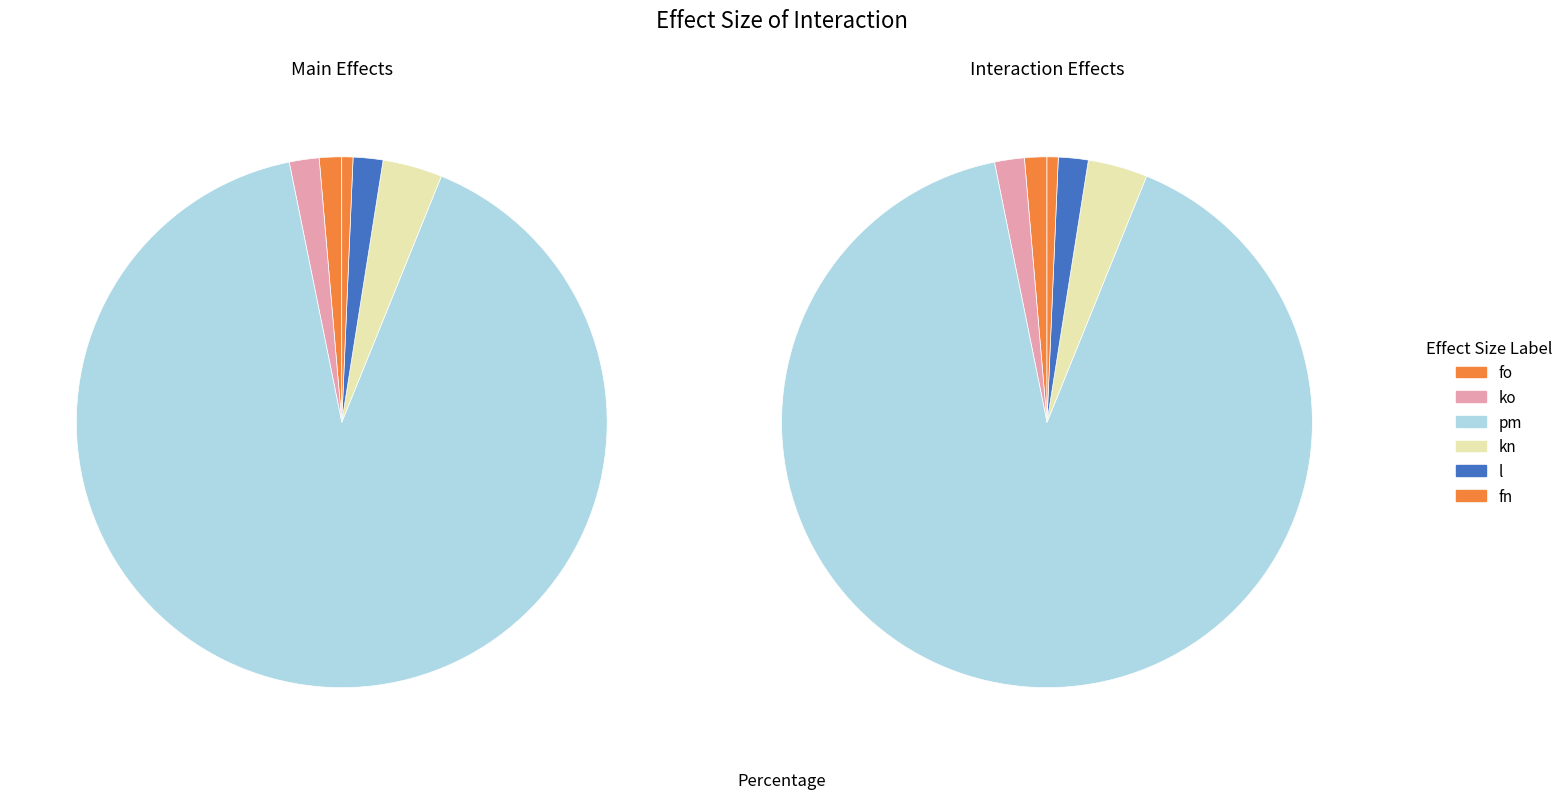

Which slice is the largest?

pm